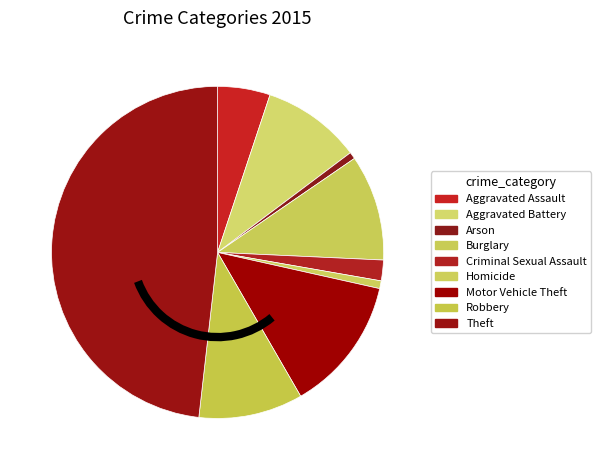

Which category has the smallest portion of the pie?

Arson